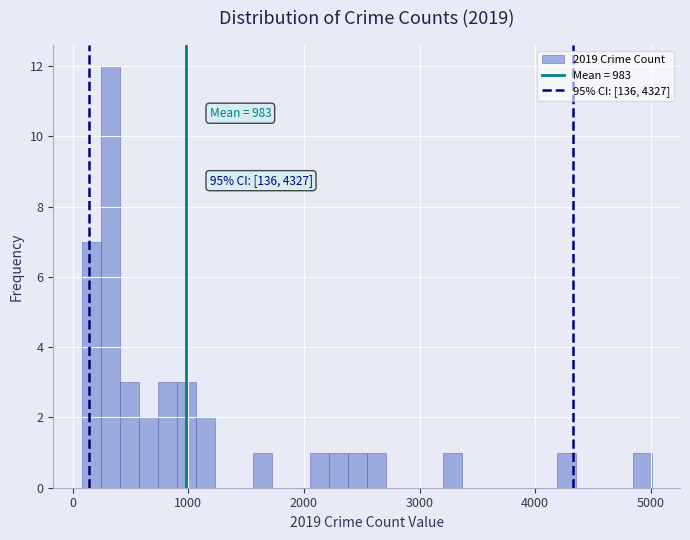

Read against the x-axis, roughly where is the centre of the tallest bar?

300